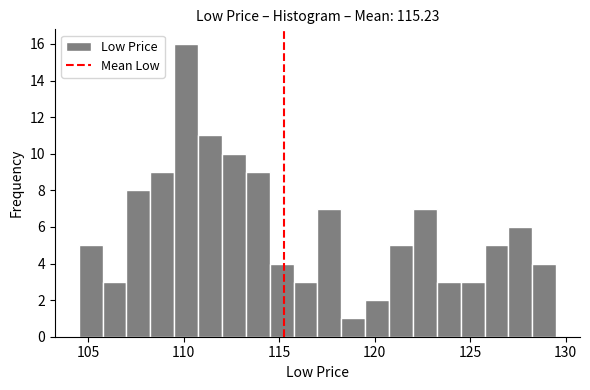

Around what value on the x-axis is the tallest bar? Give the approximate position of its centre, as read against the axis.

110.0